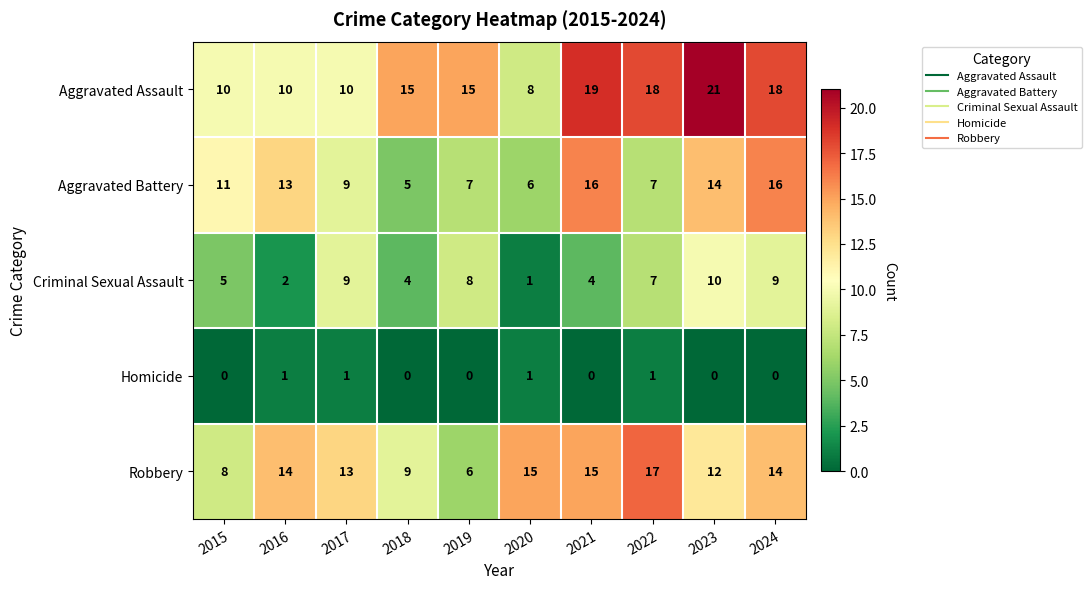

Which category has the lowest value in the Aggravated Assault series?

2020